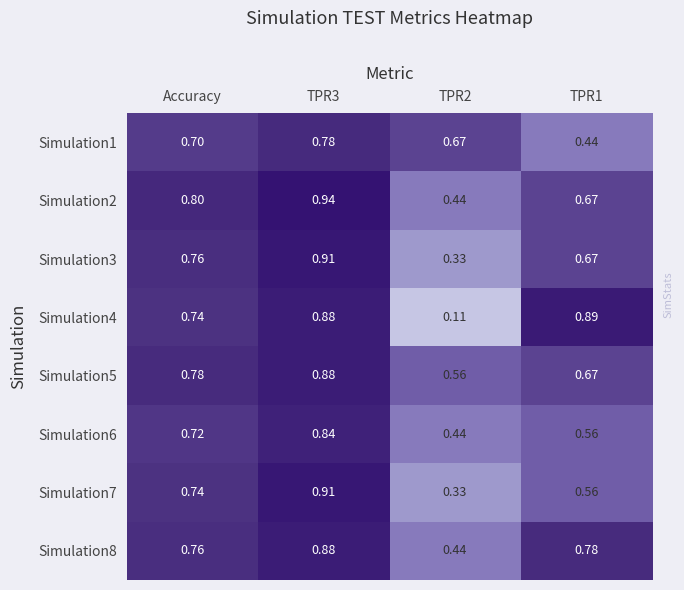

Is the value of Simulation2 at TPR3 greater than the value of Simulation3 at TPR3?

Yes